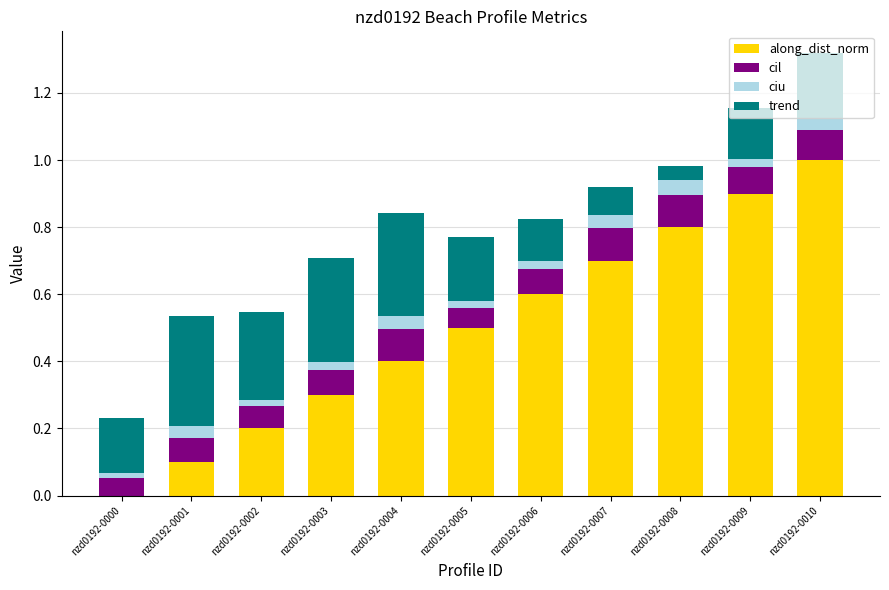

Are the bars grouped side by side (vs. stacked)?

No